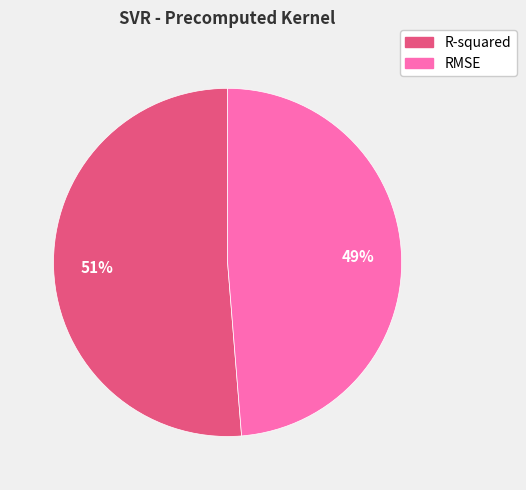

Count the number of slices in the pie.

2